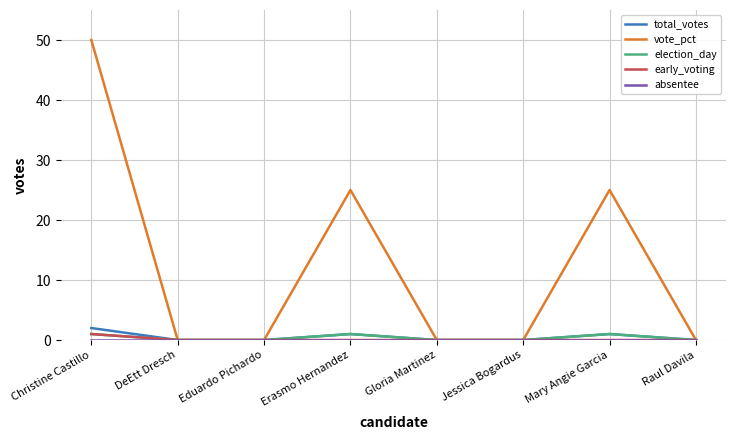

The value of election_day at Eduardo Pichardo is 0. True or false?

True